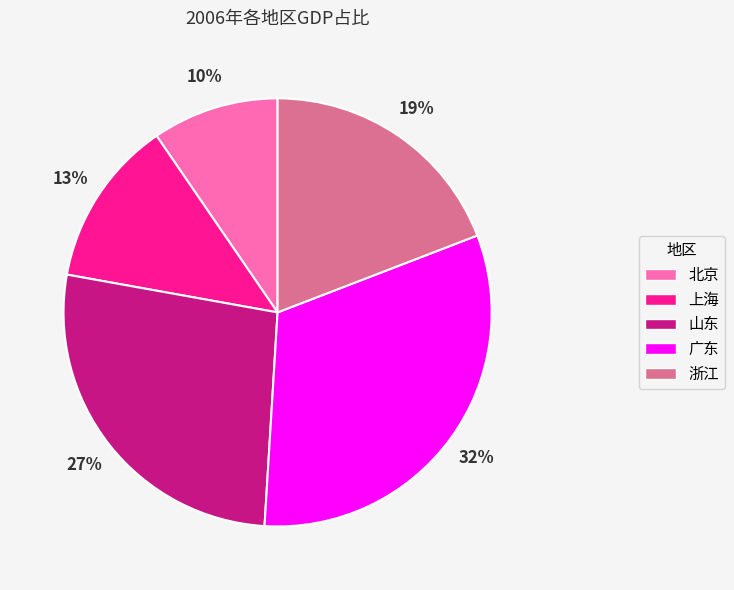

To the nearest percent, what is the difference between the largest and smallest slice percentages?

22%